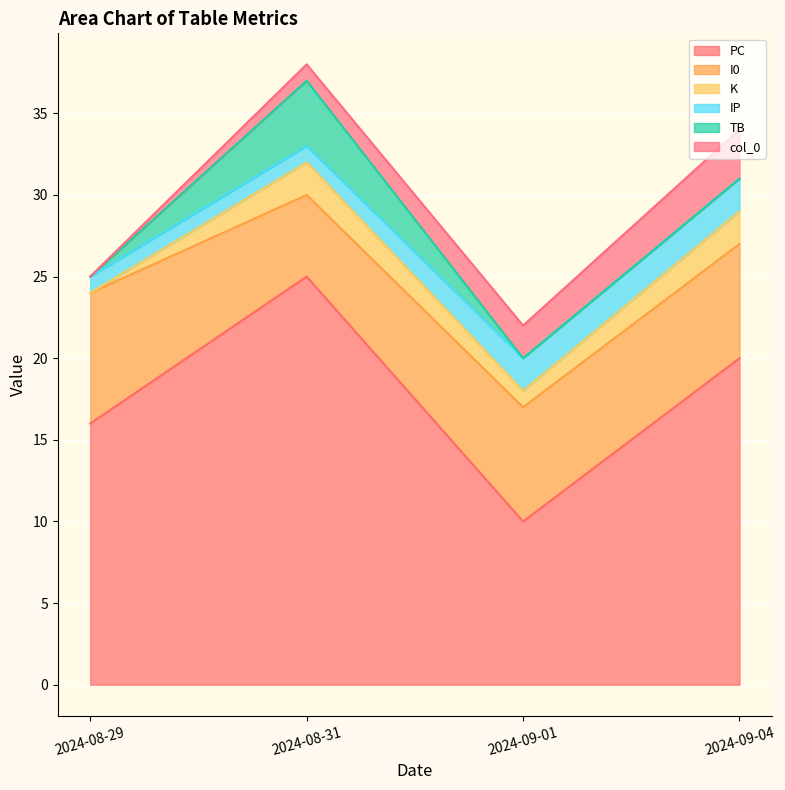

Where is the first local minimum for PC?

2024-09-01